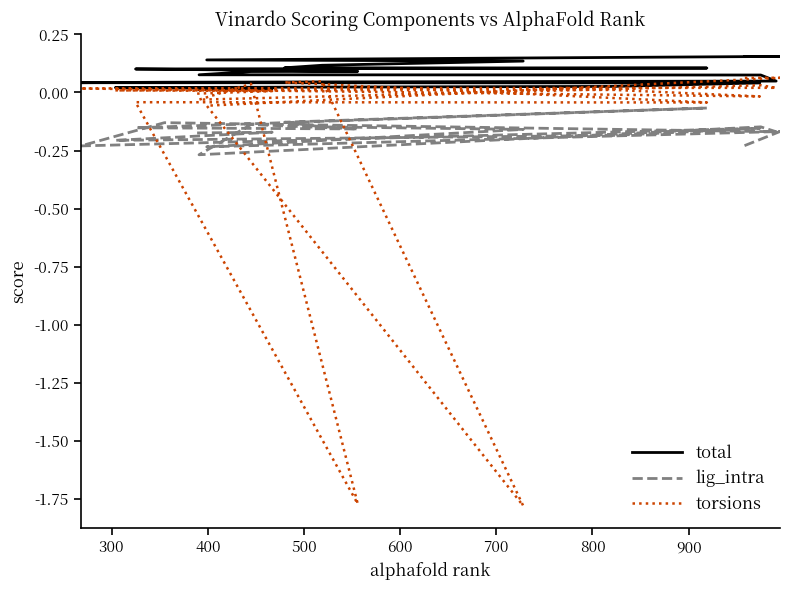

True or false: torsions and lig_intra cross at least once.

True